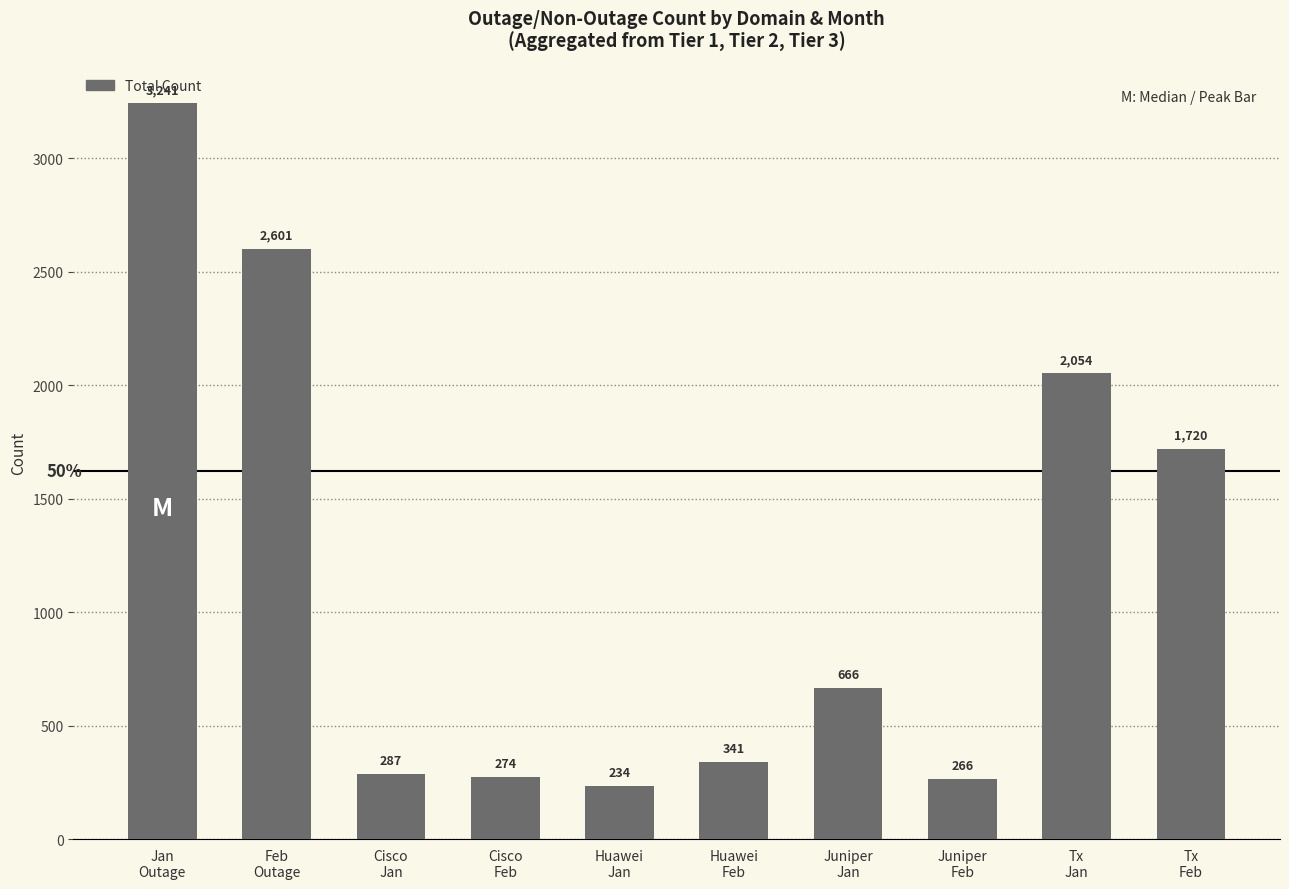

Reading left to right, transcribe all the data shown in this chart.

3241	2601	287	274	234	341	666	266	2054	1720